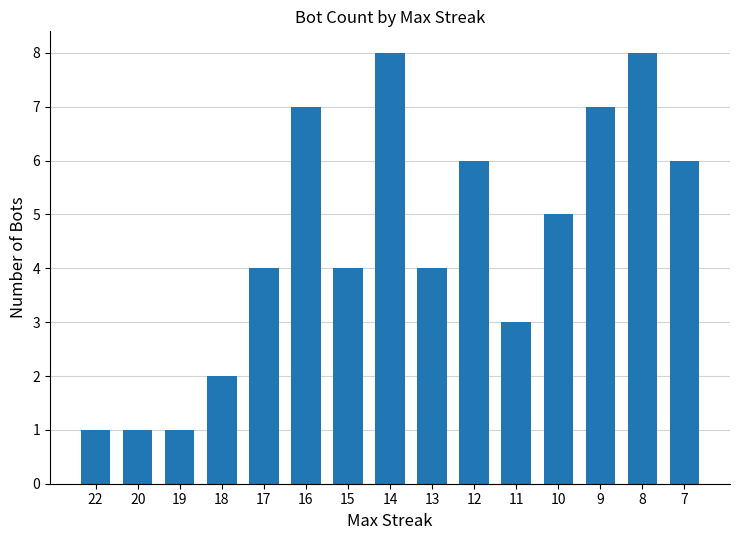

How many bars are there in total?

15